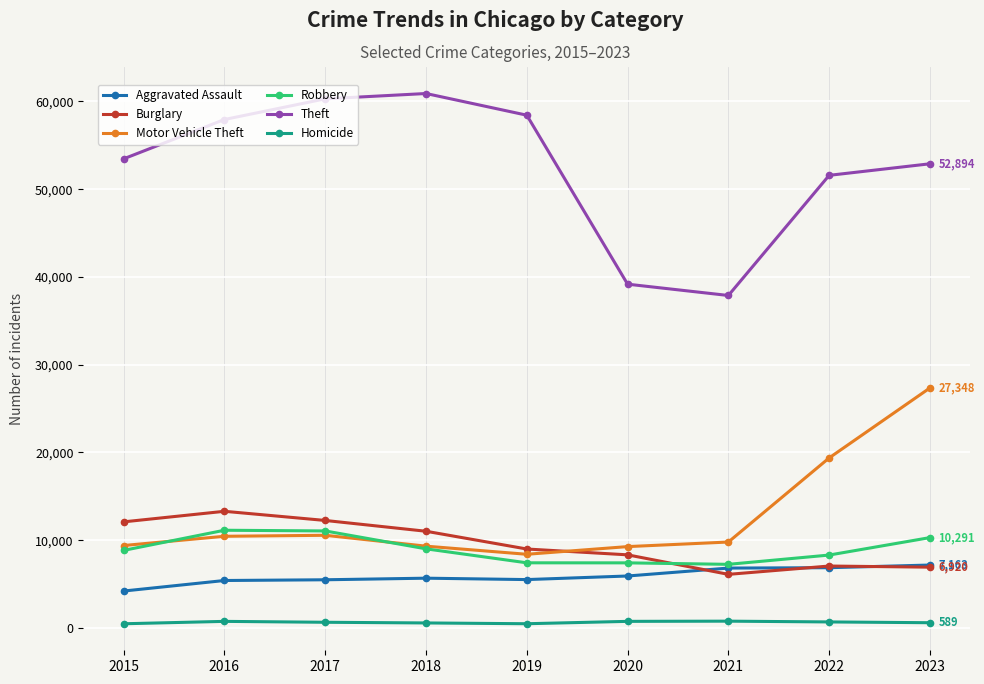

In Homicide, how many points are higher than both neighbors (excluding endpoints)?

2